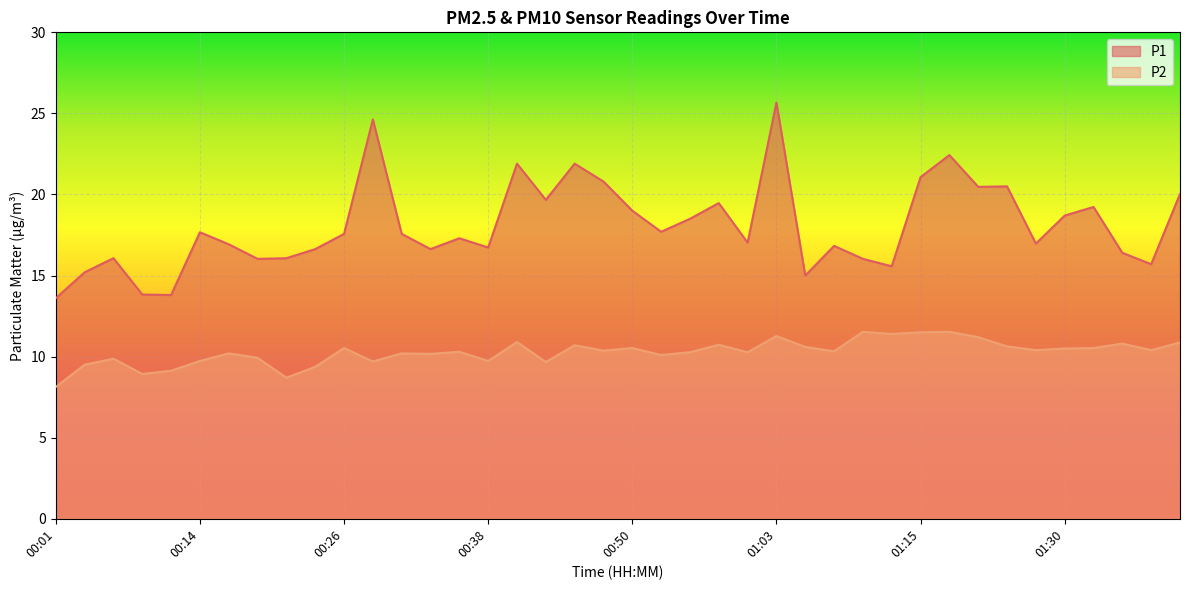

Which series has the largest total across all categories?

P1